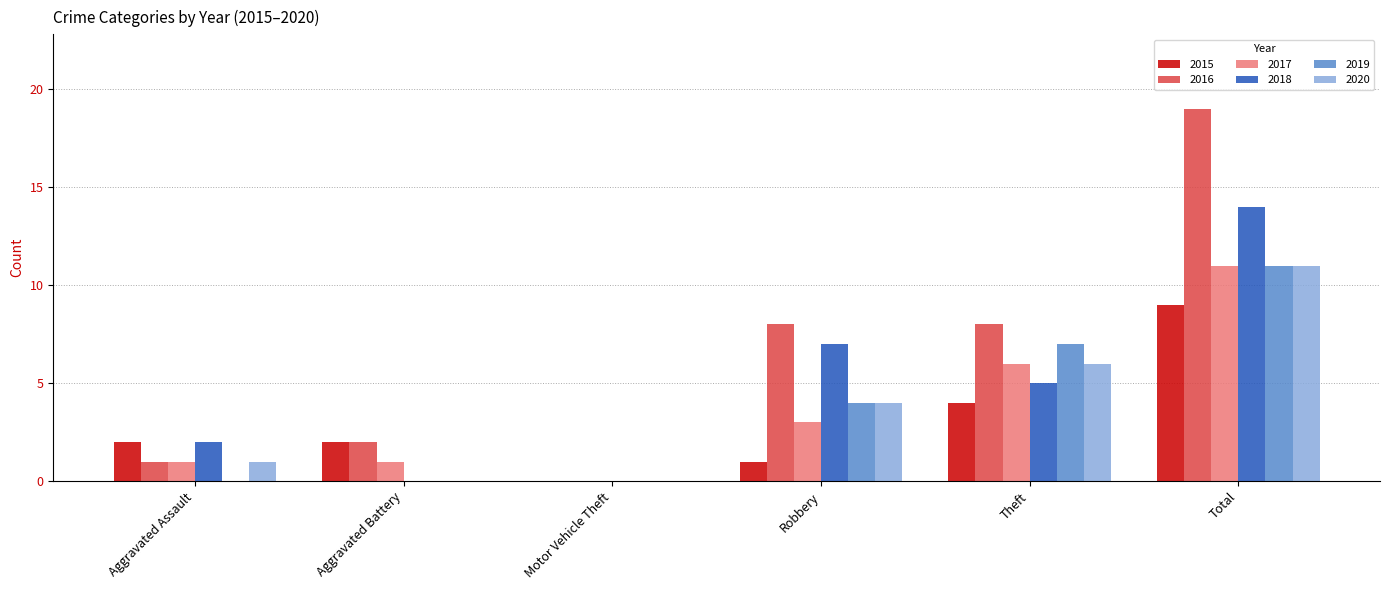

Which series has the largest total across all categories?

2016